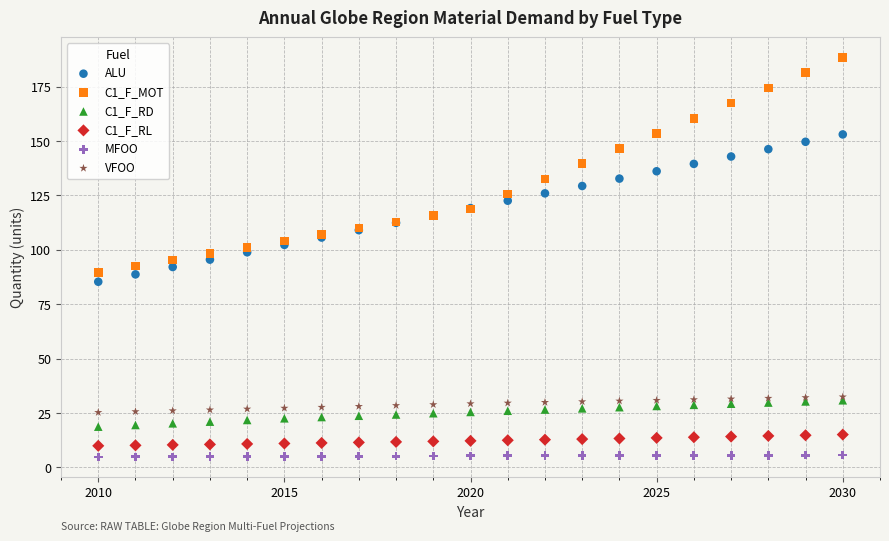

What are all the series names shown in the legend?

ALU, C1_F_MOT, C1_F_RD, C1_F_RL, MFOO, VFOO